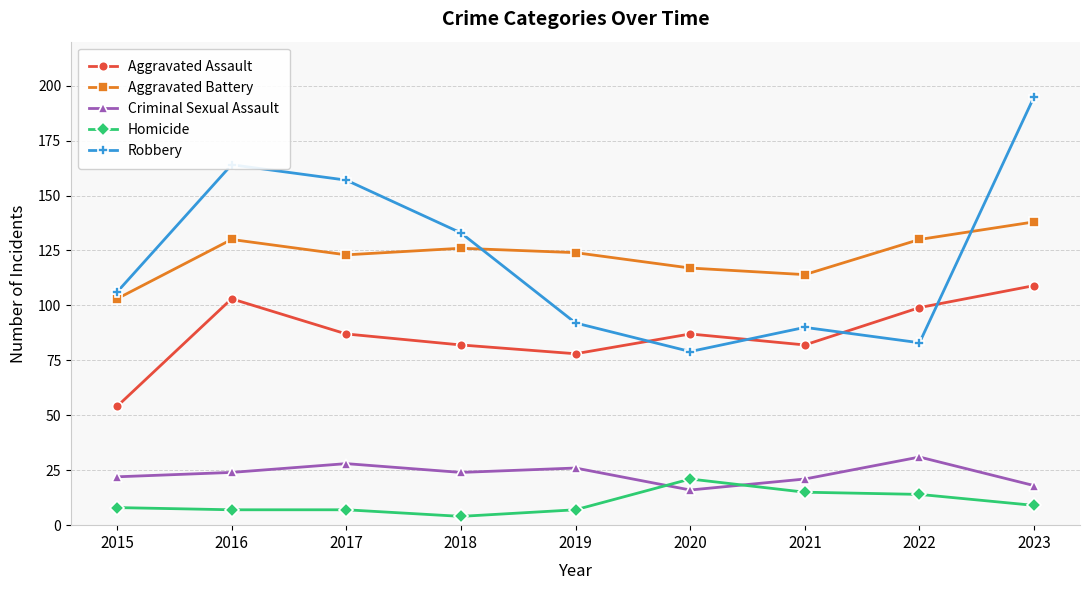

What is the sum of all Homicide values?

92